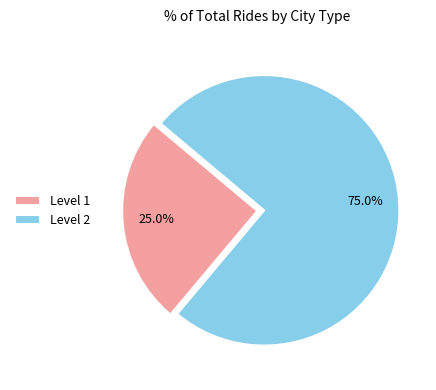

What percentage do Level 1 and Level 2 together represent?

100.0%